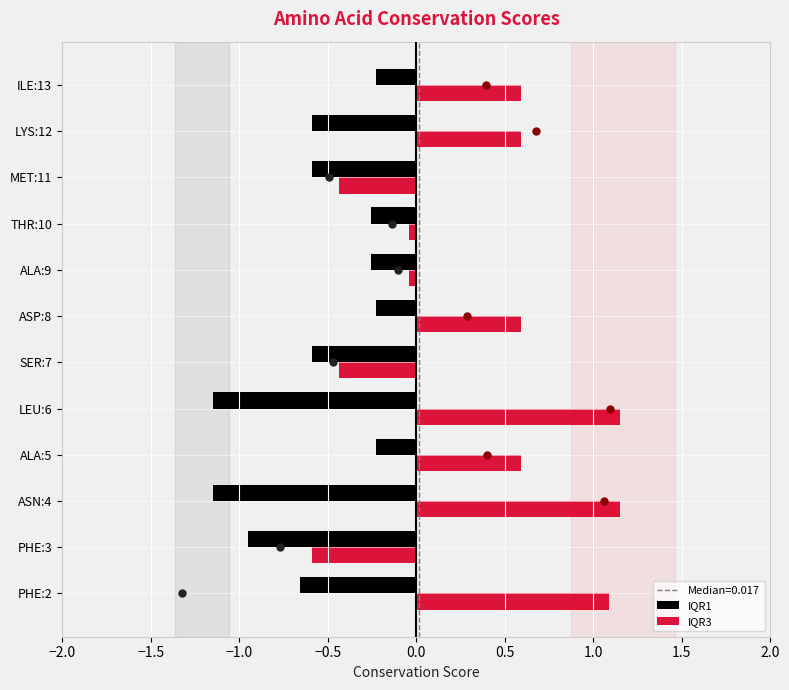

Is the value of IQR1 at PHE:3 greater than the value of IQR3 at ALA:9?

No